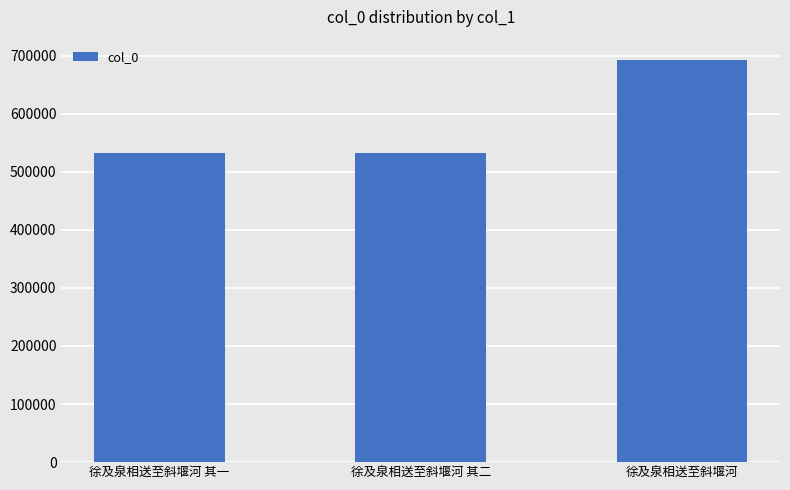

What position from the left is 徐及泉相送至斜堰河?

3